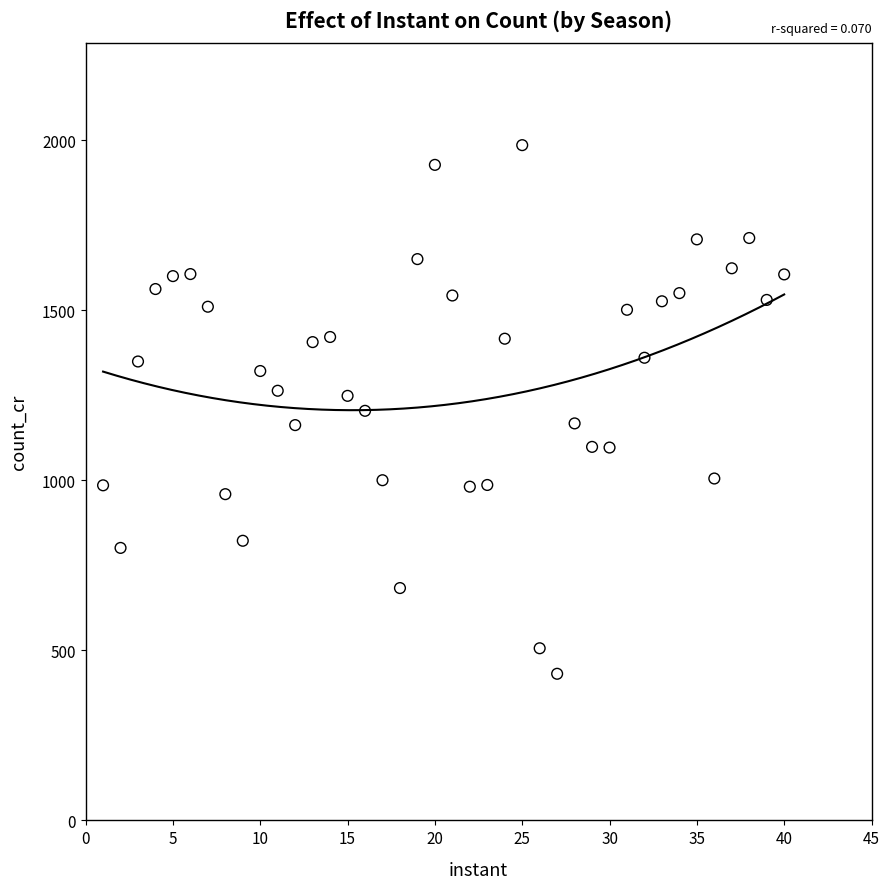

What is the range of Y values (max minus min)?

1554